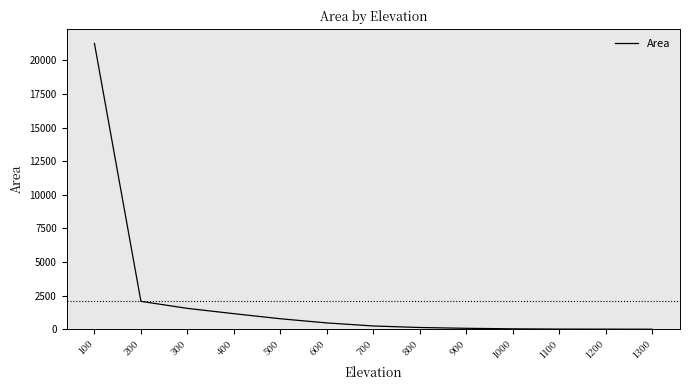

What is the change in value from 200 to 400?

-917.0